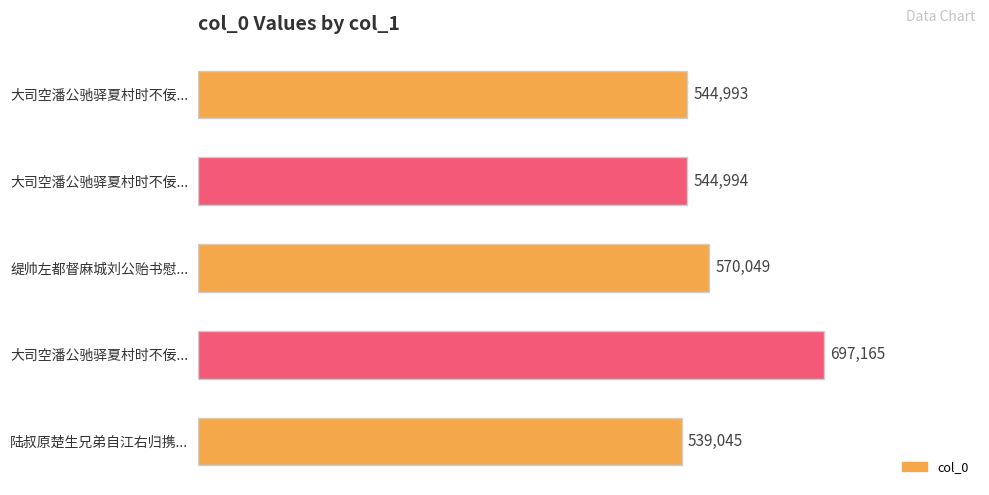

Count the number of data series in this chart.

1